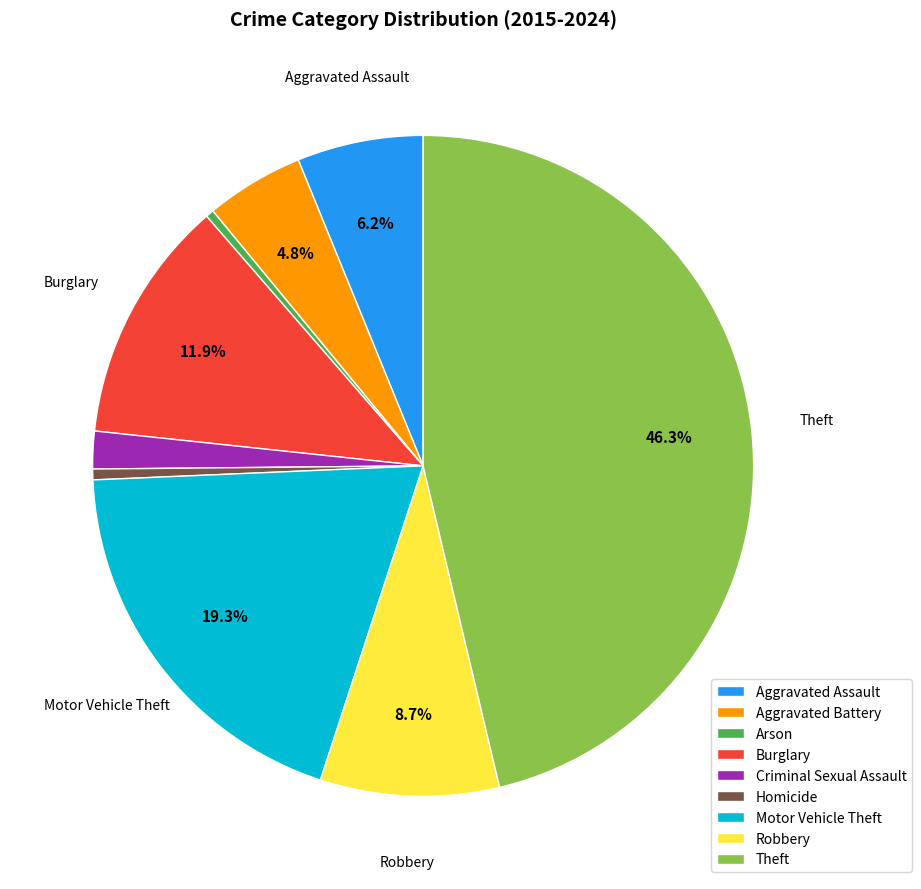

To the nearest percent, what is the difference between the Motor Vehicle Theft and Aggravated Assault slice percentages?

13%